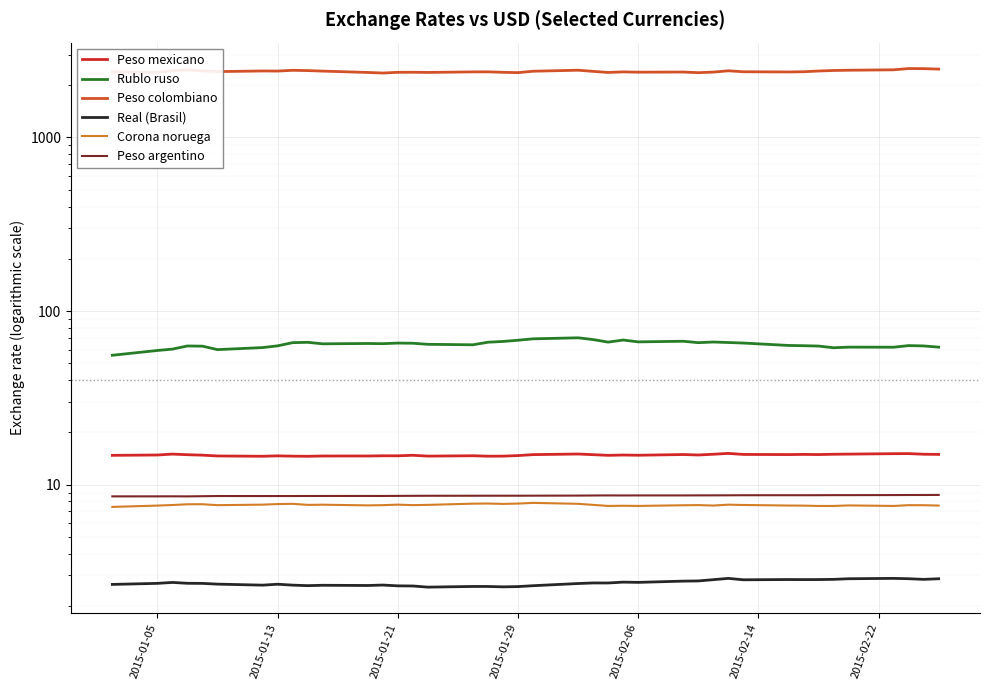

True or false: Peso argentino and Corona noruega cross at least once.

False